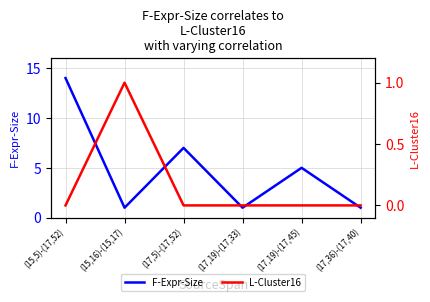

Reading left to right, extract all data points from this chart.

F-Expr-Size: (15,5)-(17,52)=14	(15,16)-(15,17)=1	(17,5)-(17,52)=7	(17,19)-(17,33)=1	(17,19)-(17,45)=5	(17,36)-(17,40)=1
L-Cluster16: (15,5)-(17,52)=0	(15,16)-(15,17)=1	(17,5)-(17,52)=0	(17,19)-(17,33)=0	(17,19)-(17,45)=0	(17,36)-(17,40)=0